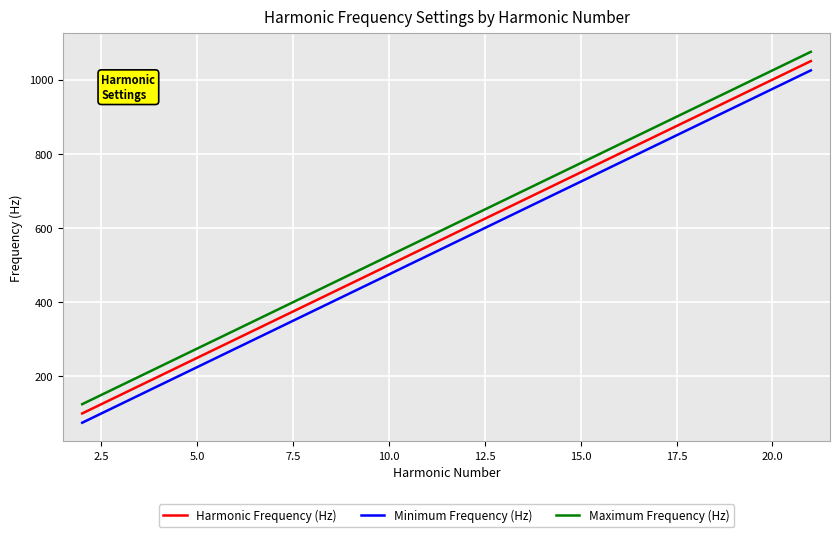

What is the difference between the maximum and minimum values in the Harmonic Frequency (Hz) series?

950